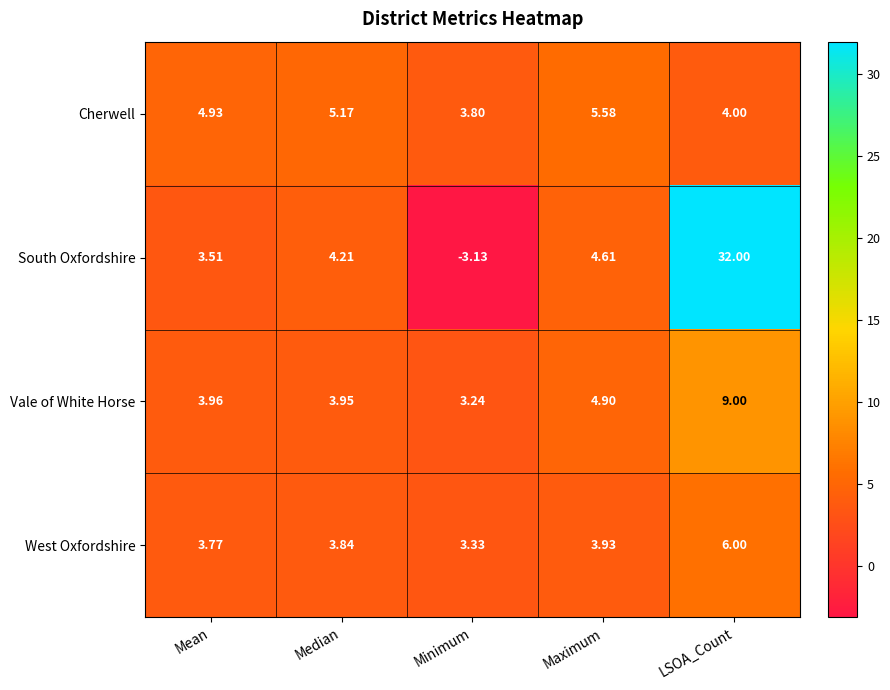

Rank the categories by West Oxfordshire value from lowest to highest.

Minimum, Mean, Median, Maximum, LSOA_Count